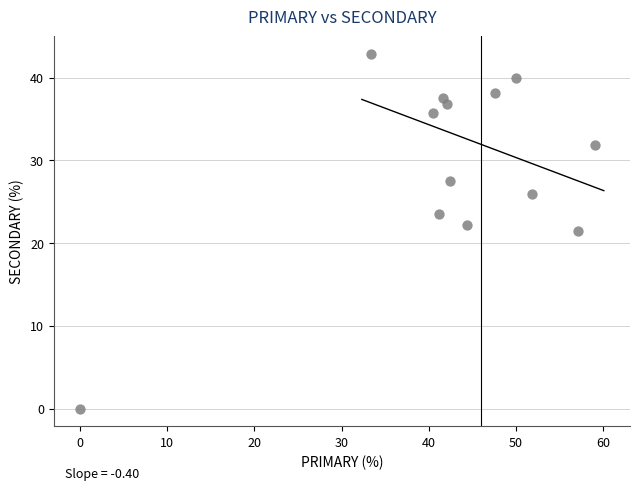

What is the range of Y values (max minus min)?

42.9